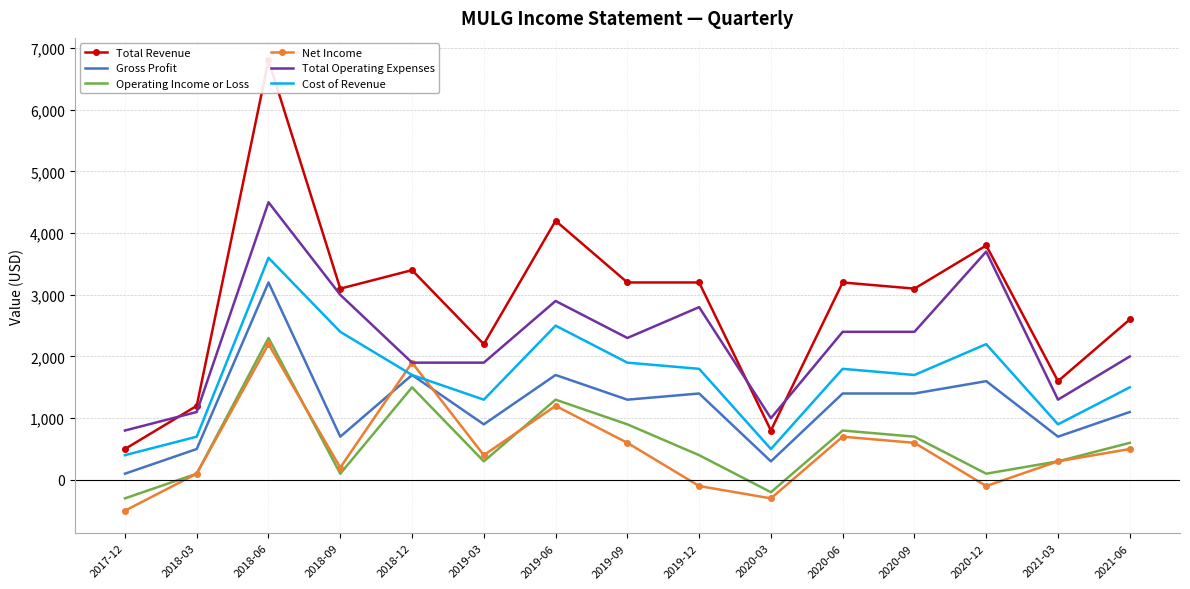

At which label does Total Revenue reach its peak?

2018-06